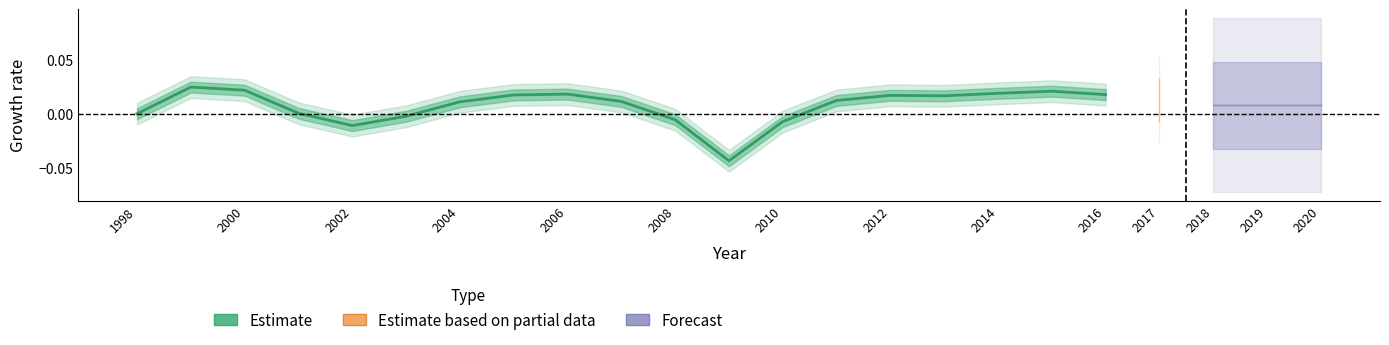

Does the chart display data point markers on the line(s)?

No